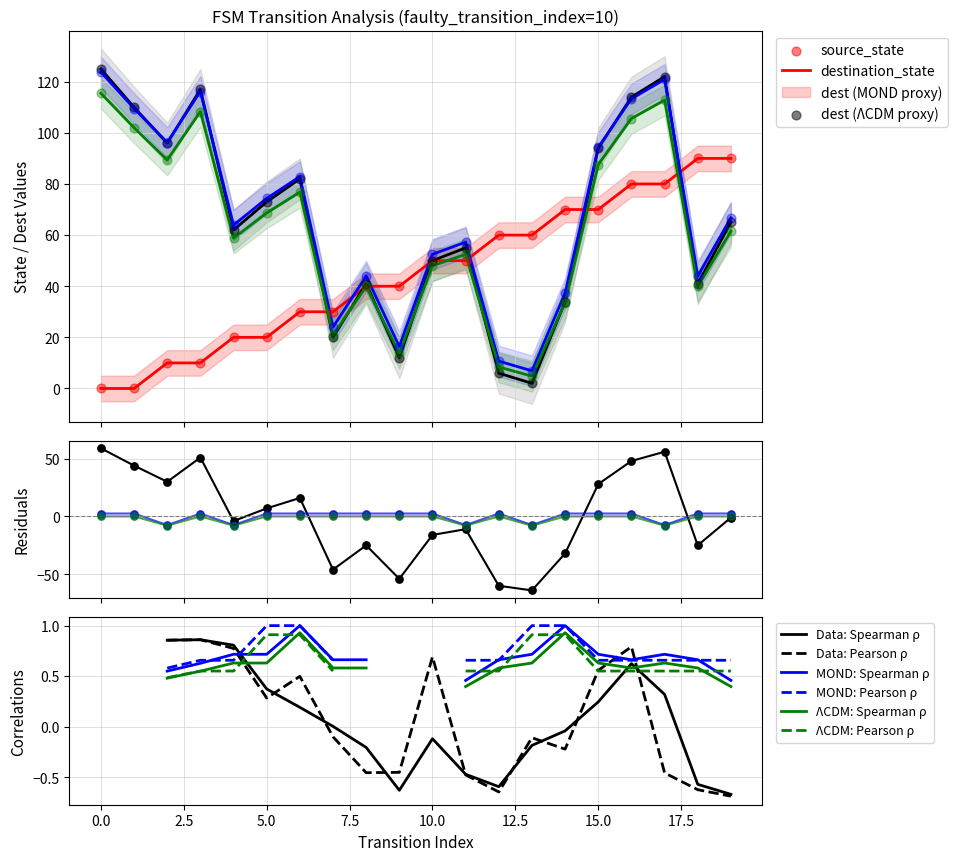

At how many categories does at least one series exceed 68?

12